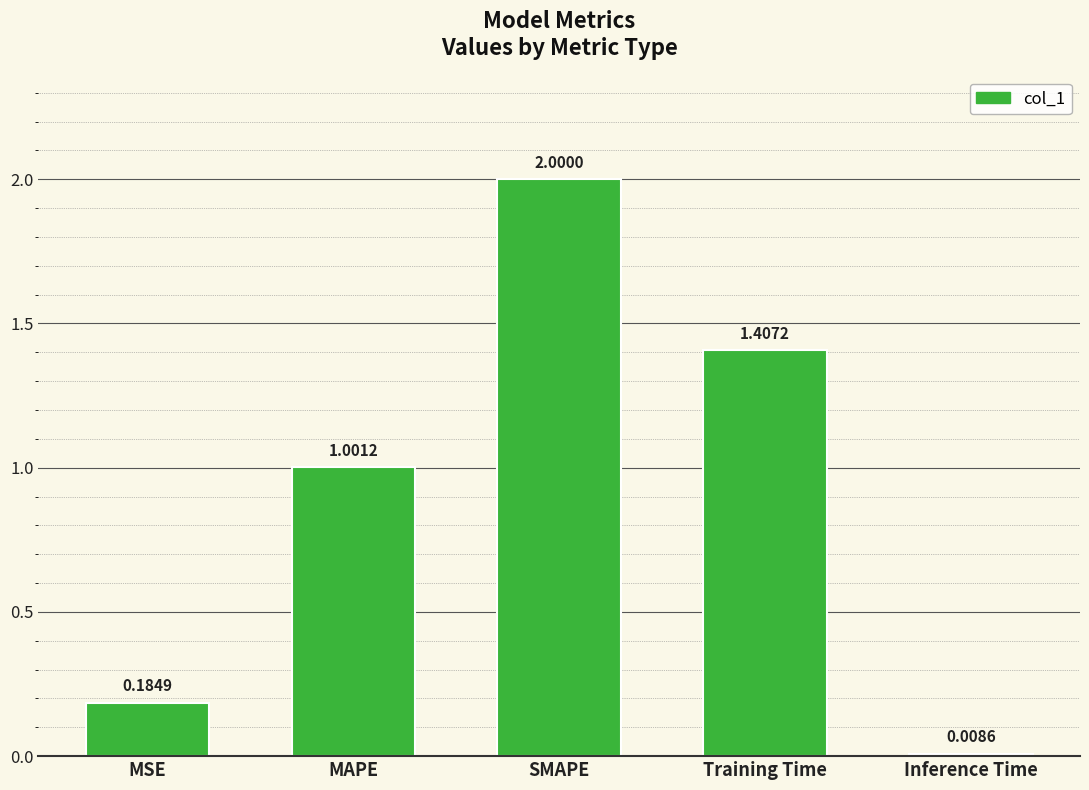

List the labels in order of value, smallest first.

Inference Time, MSE, MAPE, Training Time, SMAPE